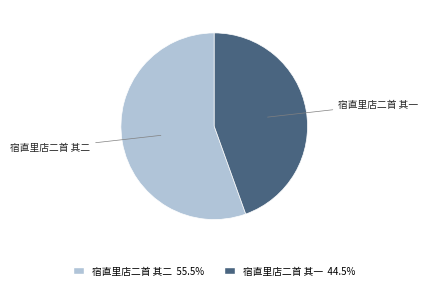

Is the sum of 宿直里店二首 其一 and 宿直里店二首 其二 greater than half?

Yes